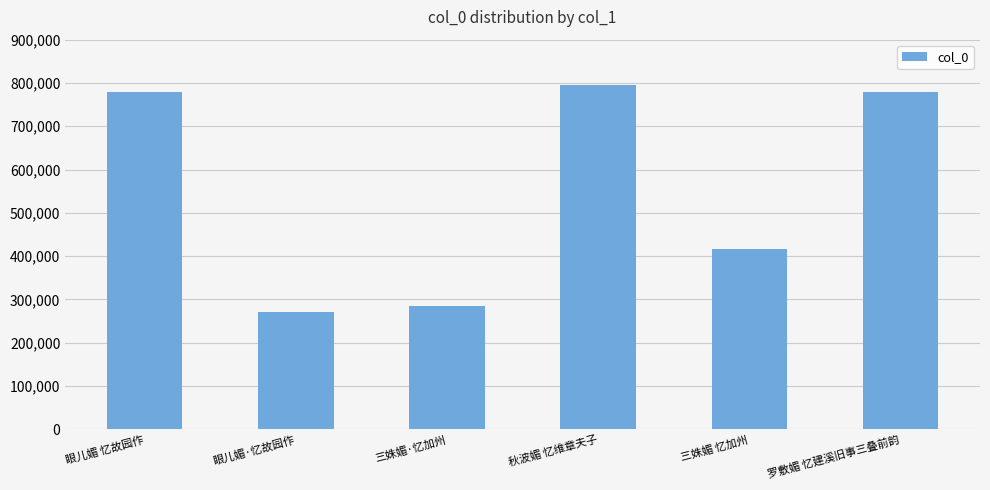

What is the difference between the maximum and minimum values?

524216